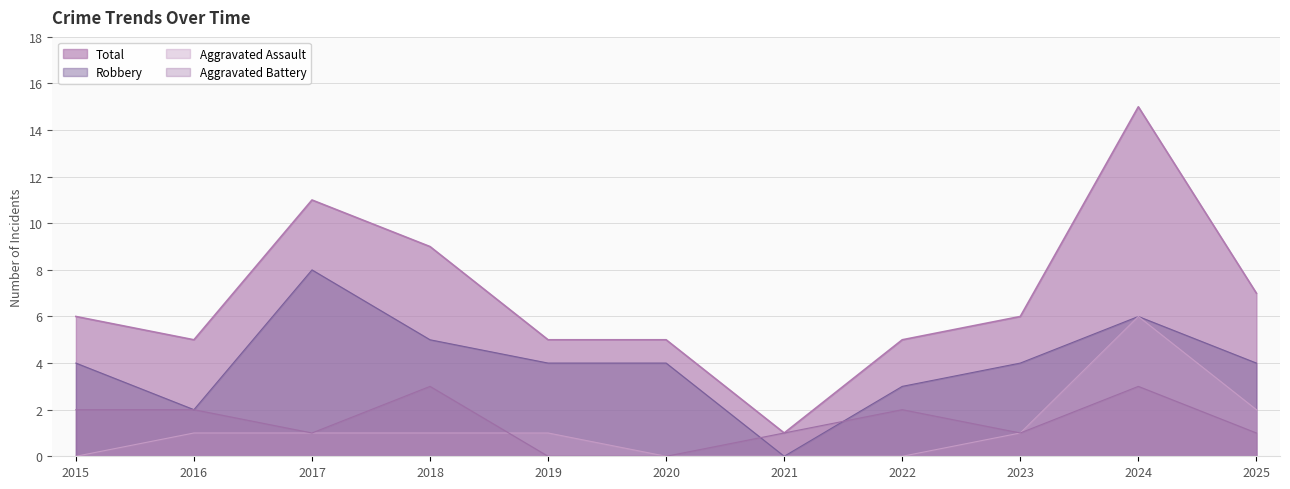

How many values in the Total series exceed 6?

4